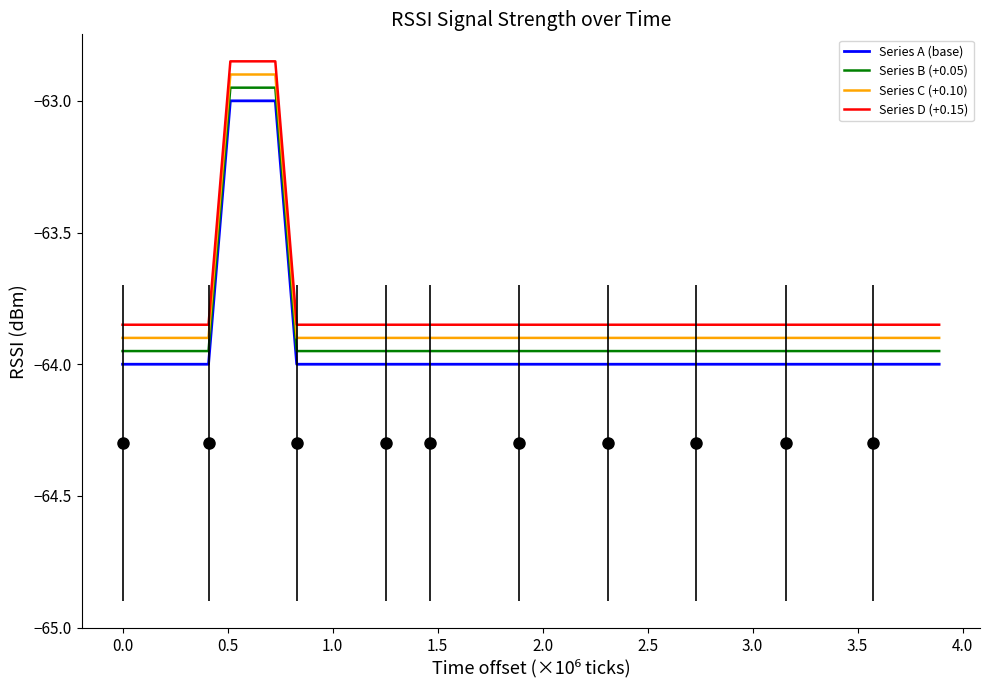

True or false: Series C (+0.10) and Series B (+0.05) cross at least once.

False